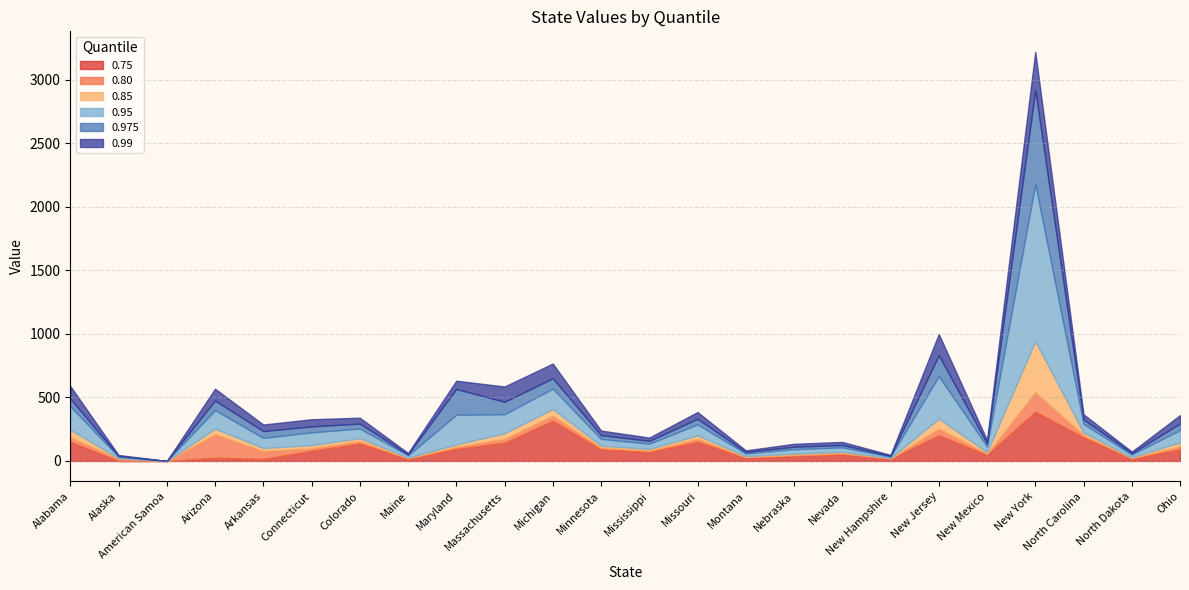

What are all the series names shown in the legend?

0.75, 0.80, 0.85, 0.95, 0.975, 0.99